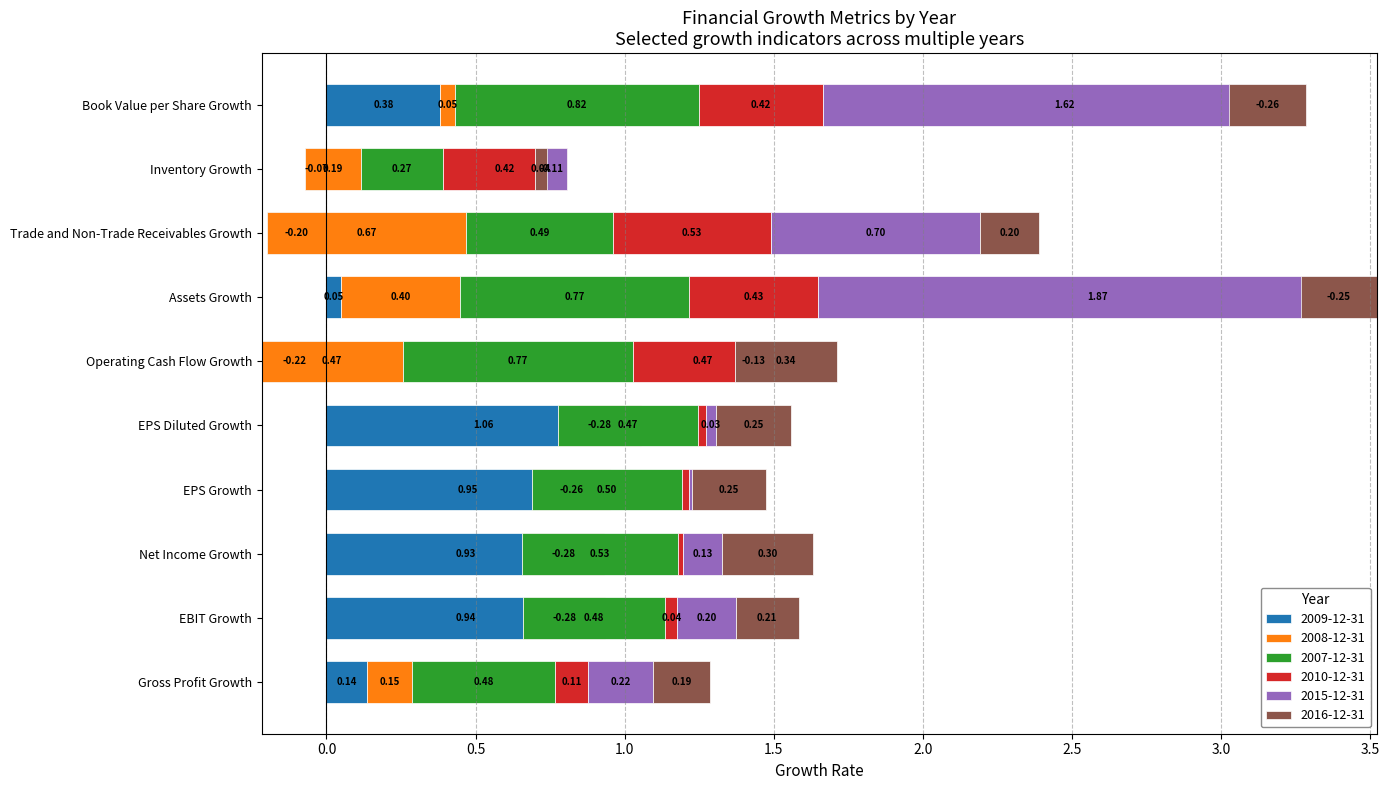

What are all the series names shown in the legend?

2009-12-31, 2008-12-31, 2007-12-31, 2010-12-31, 2015-12-31, 2016-12-31